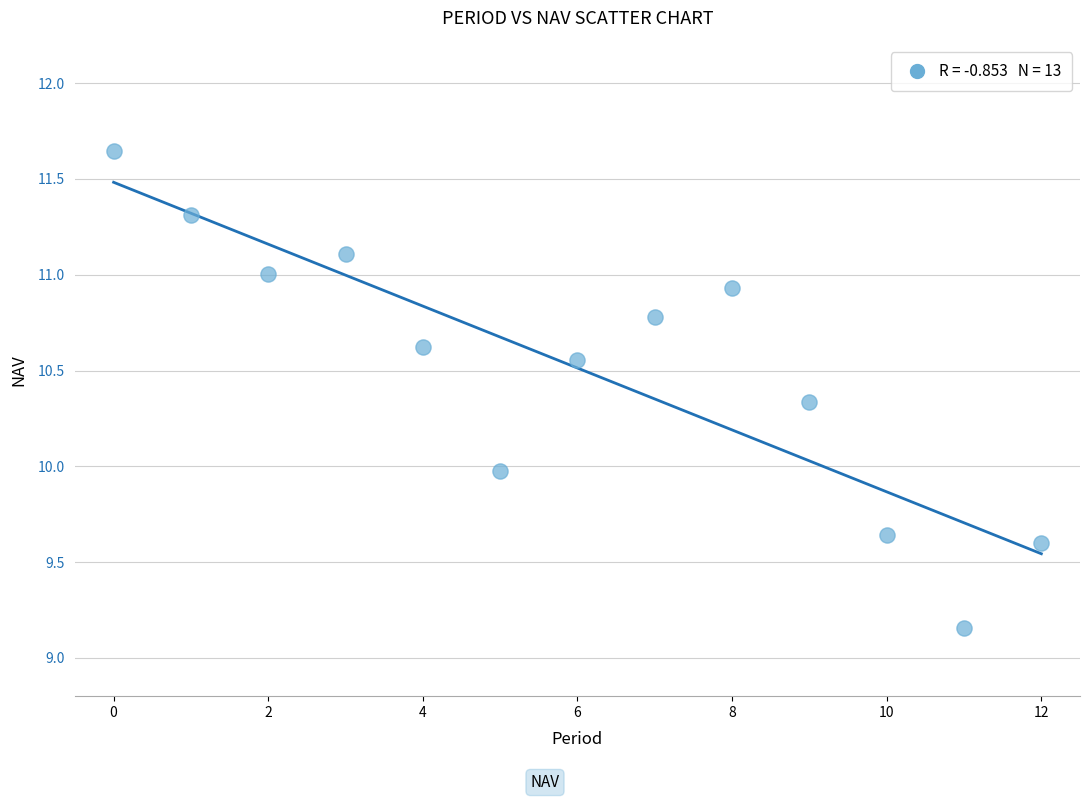

What is the range of Y values (max minus min)?

2.5